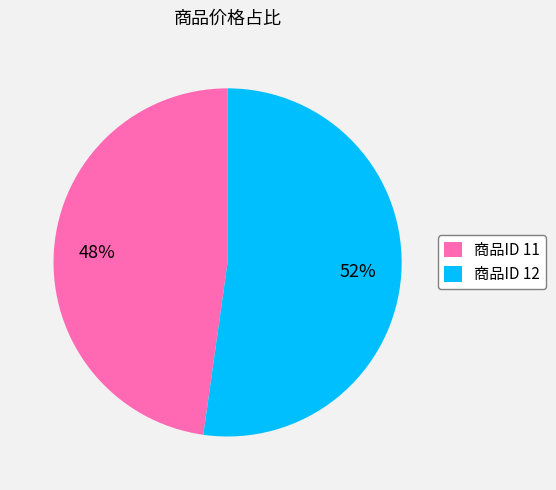

True or false: 商品ID 11 accounts for 56% of the total.

False